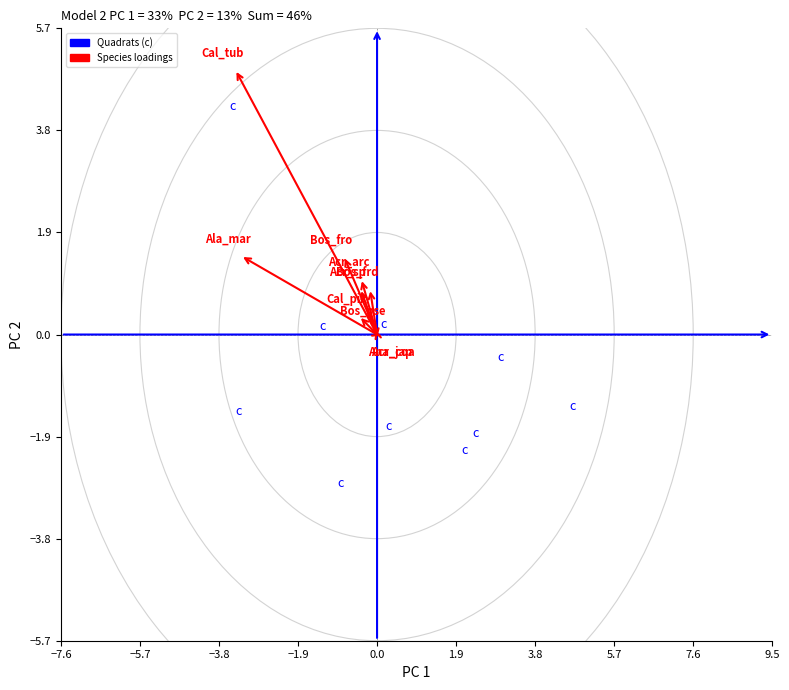

What is the range of Y values (max minus min)?

7.0